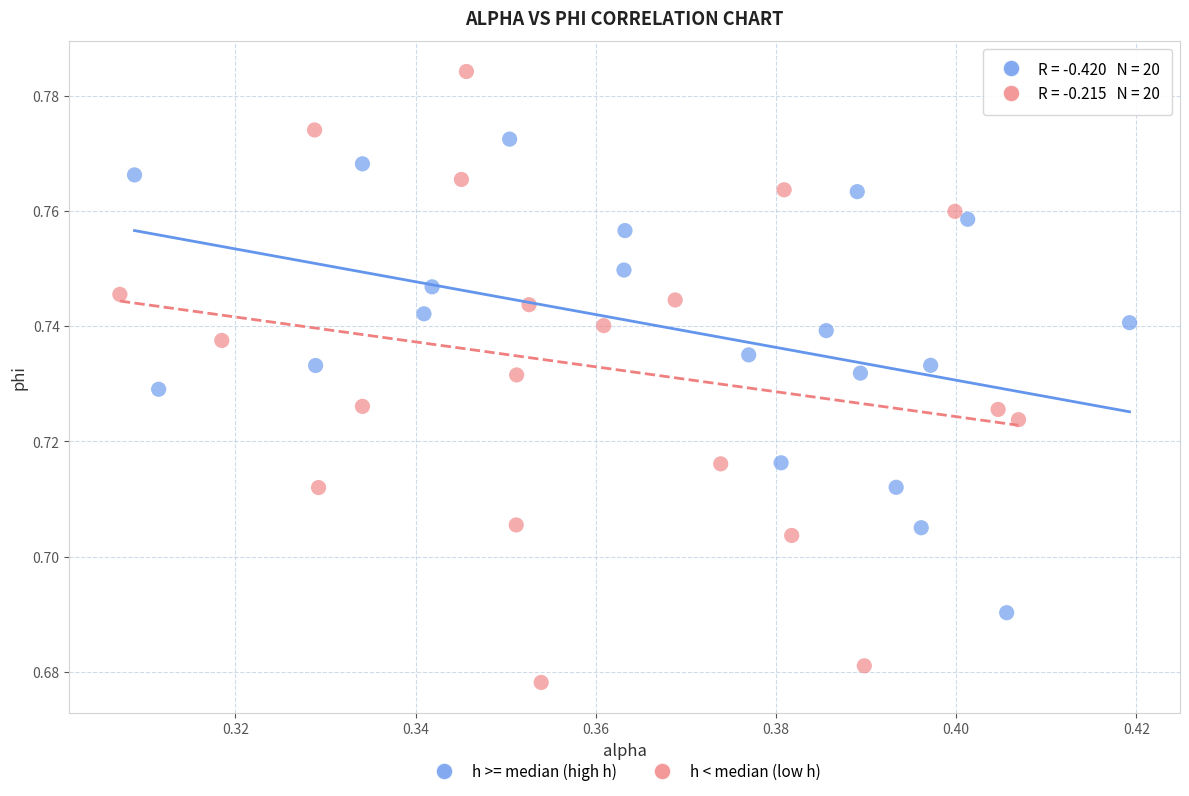

Which series contains the lowest Y value?

h < median (low h)